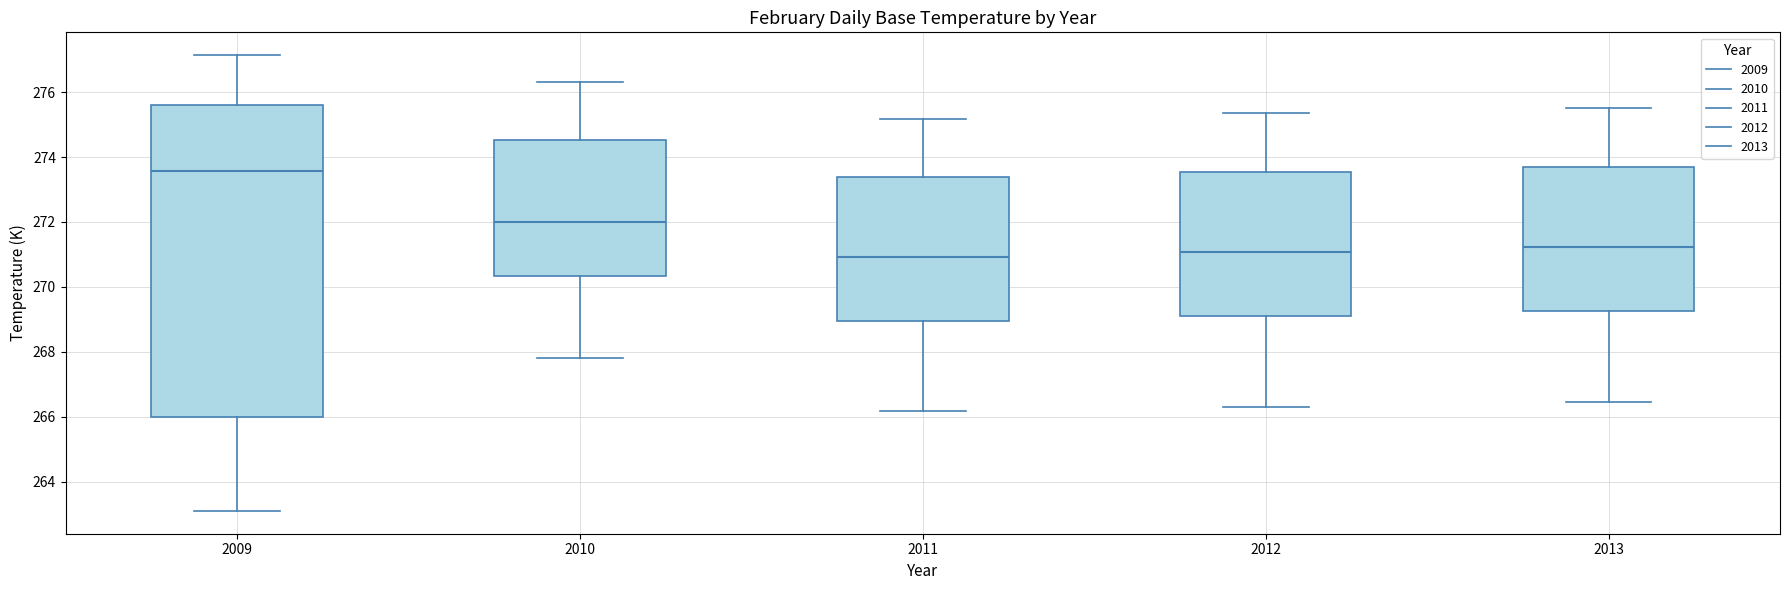

Which box is the tallest, from its lower edge to its upper edge?

2009